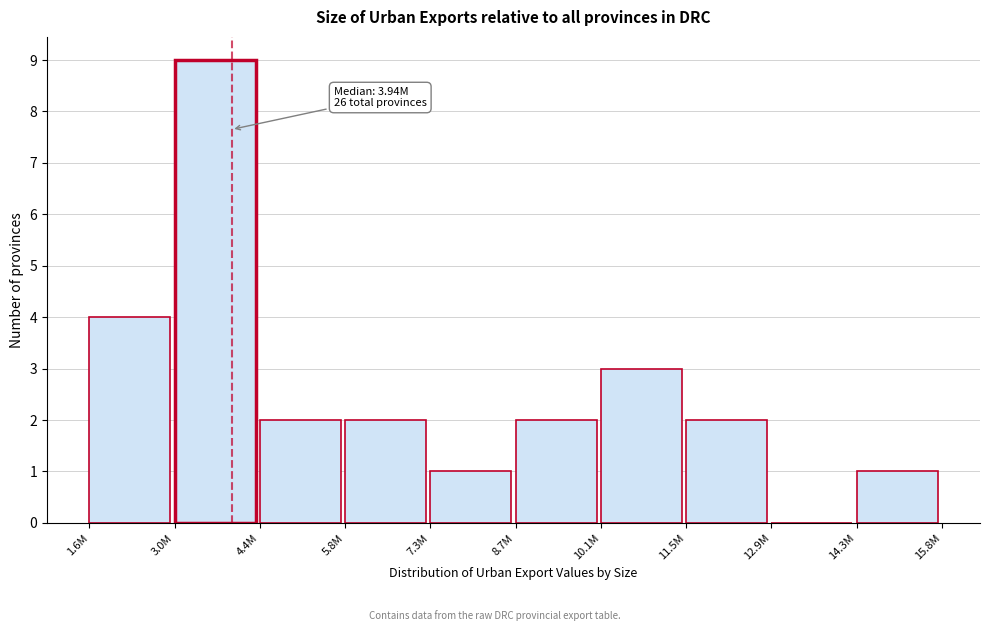

Reading left to right, transcribe all the data shown in this chart.

1.6M=4	3.0M=9	4.4M=2	5.8M=2	7.3M=1	8.7M=2	10.1M=3	11.5M=2	12.9M=0	14.3M=1